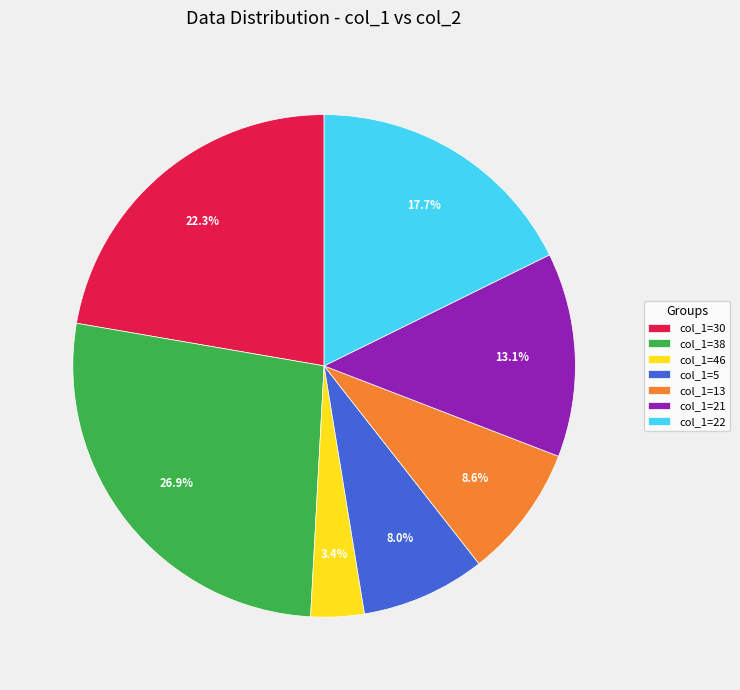

Which has a higher value, col_1=38 or col_1=21?

col_1=38